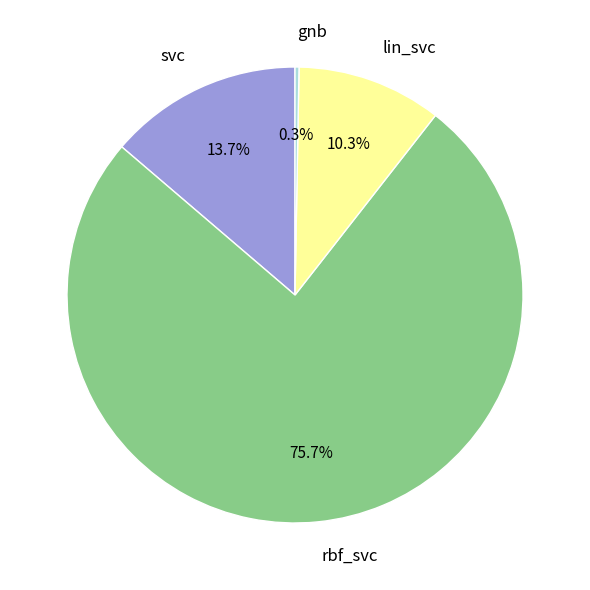

How many slices are in this pie chart?

4